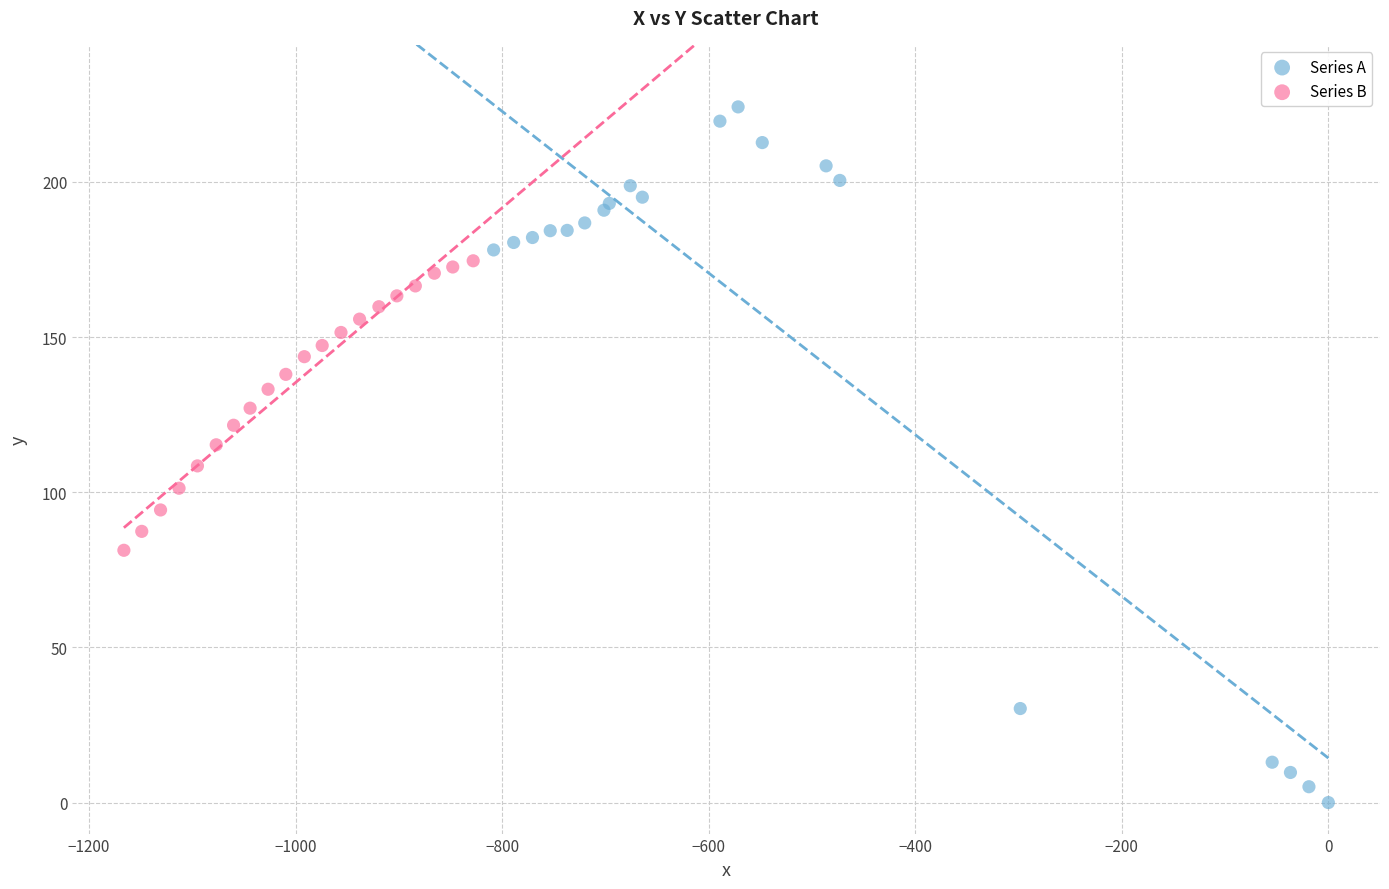

What are all the series names shown in the legend?

Series A, Series B